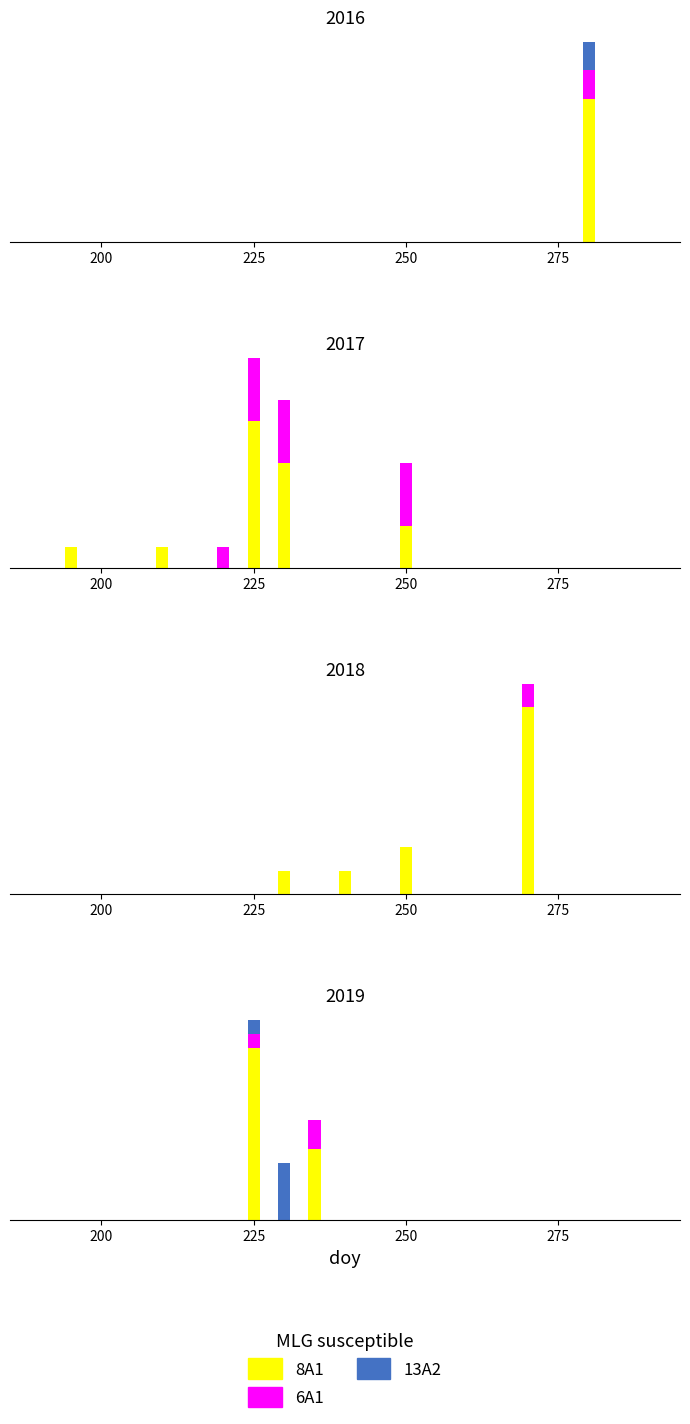

Which series has the widest spread of values?

8A1